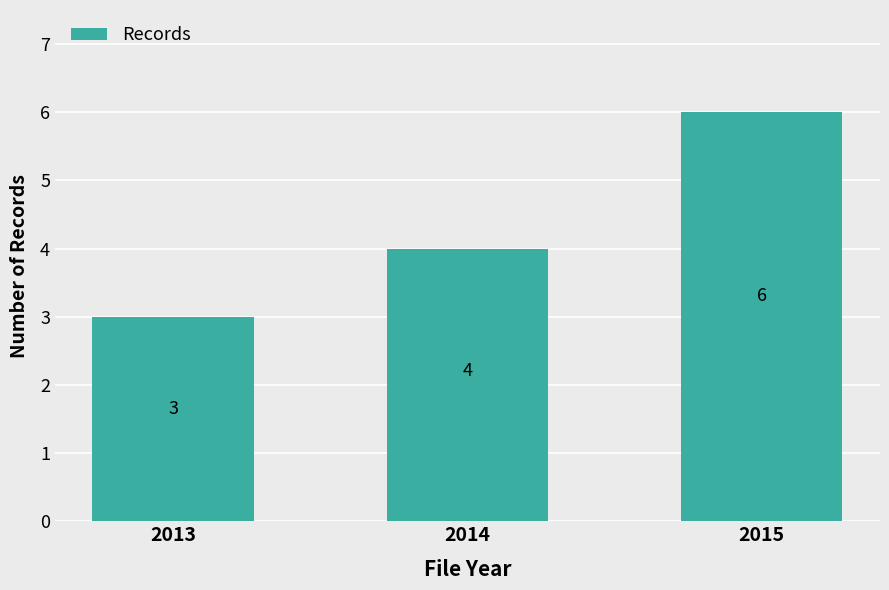

Is it true that the value at 2013 is 3?

True